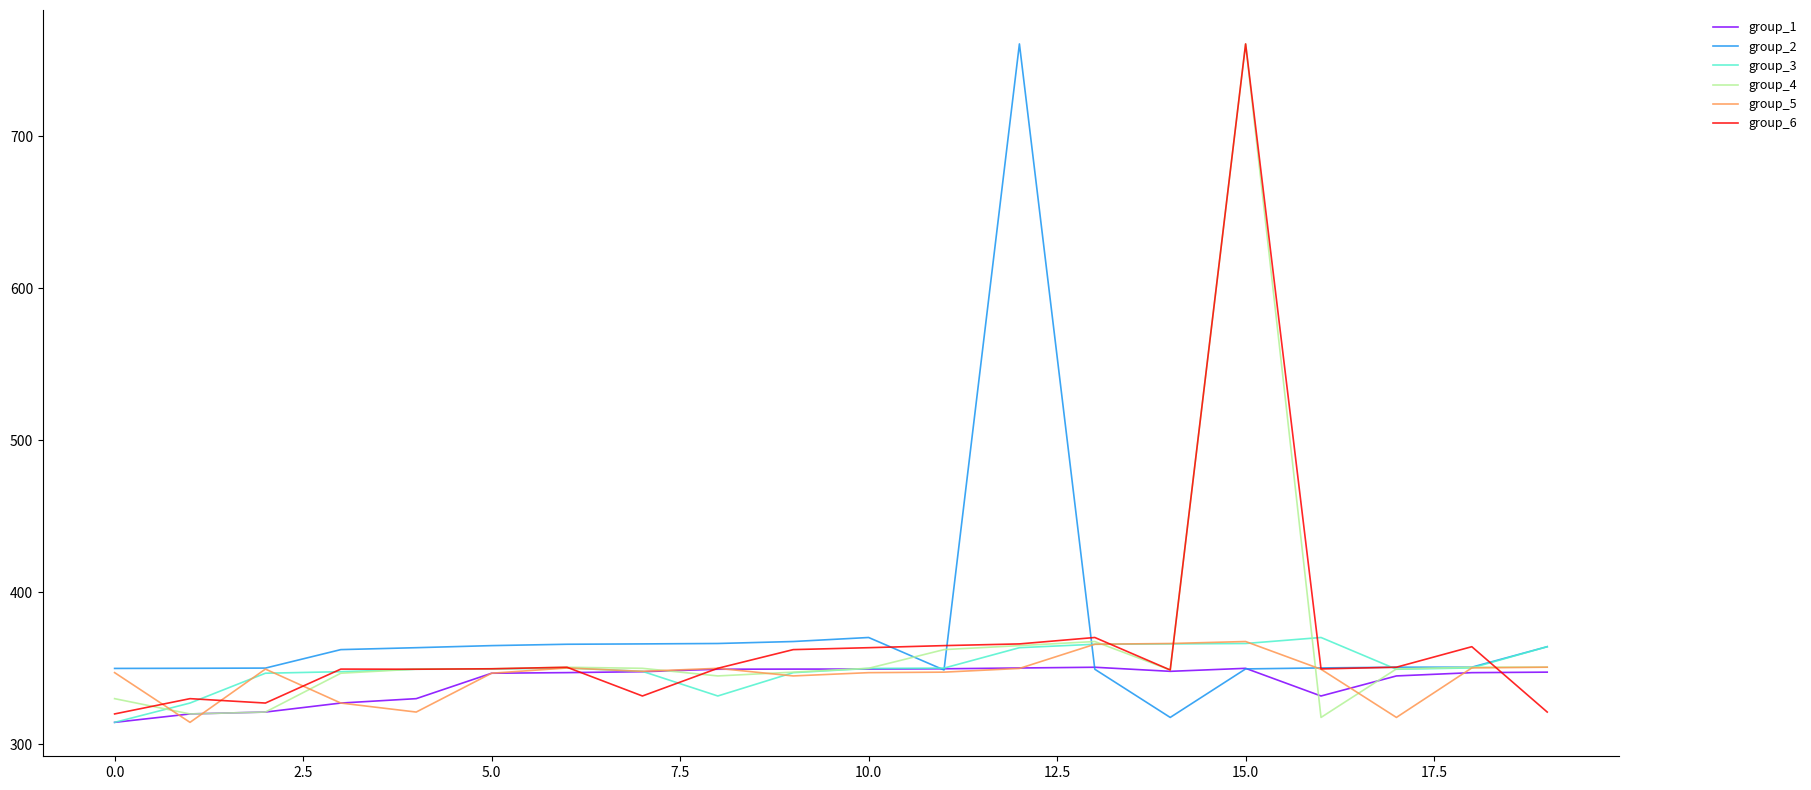

What is the average value of the group_3 series?

350.3